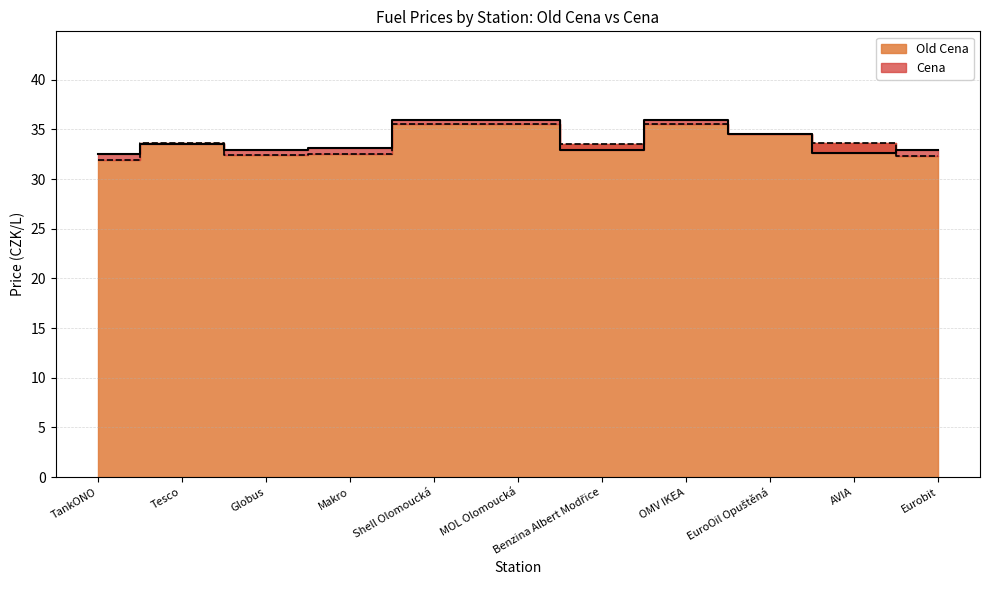

At which category does Old Cena reach its first local peak?

Tesco